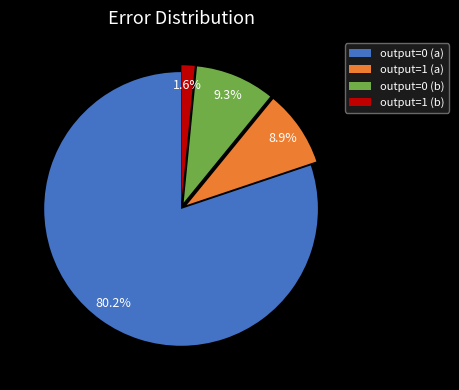

Which slice is the largest?

output=0 (a)